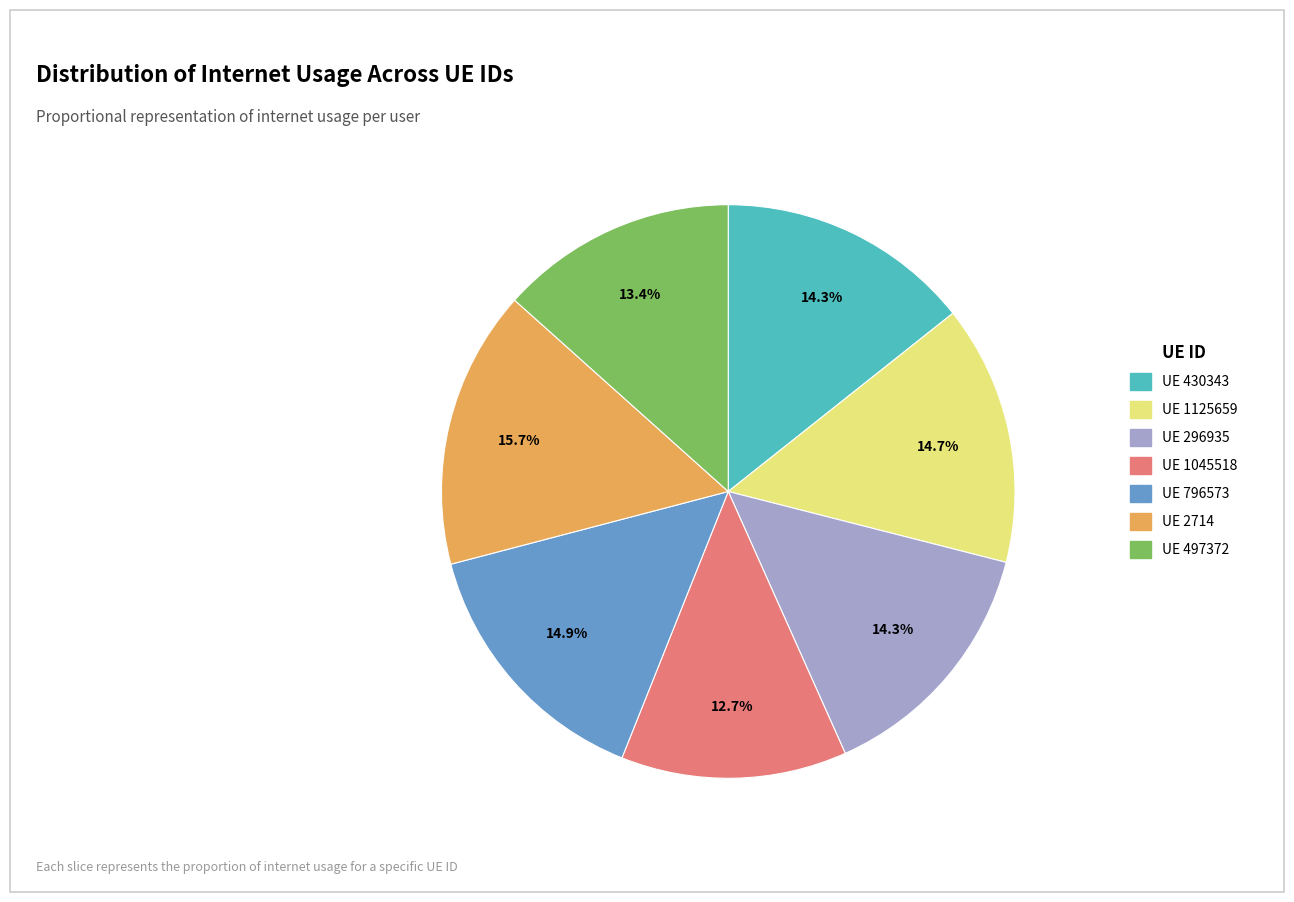

Combined, what portion of the pie is UE 1045518 and UE 2714?

28.4%